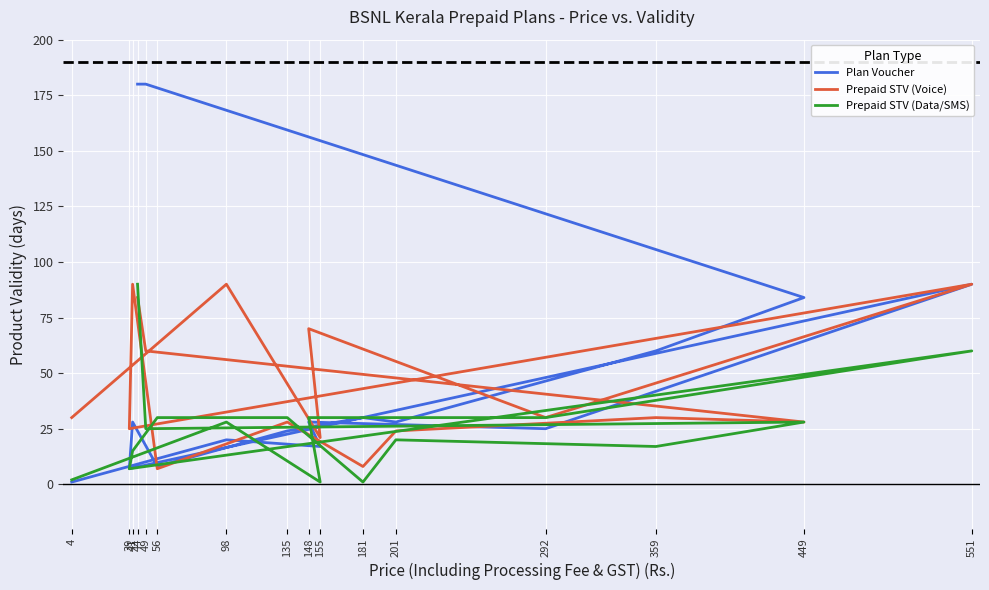

Reading right to left, extract all data points from this chart.

Plan Voucher: 4=1	98=20	155=17	148=28	292=25	551=90	39=7	41=28	56=8	135=24	181=30	201=28	359=60	449=84	49=180	44=180
Prepaid STV (Voice): 4=30	98=90	155=21	148=70	292=30	551=90	39=25	41=90	56=7	135=28	181=8	201=24	359=30	449=28	49=60	44=84
Prepaid STV (Data/SMS): 4=2	98=28	155=1	148=30	292=30	551=60	39=7	41=15	56=30	135=30	181=1	201=20	359=17	449=28	49=25	44=90